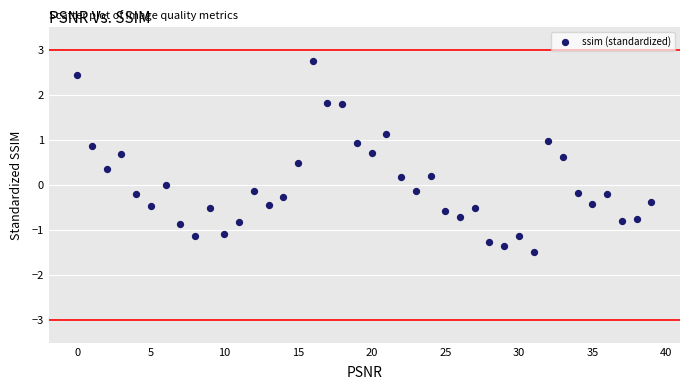

What is the range of Y values (max minus min)?

4.2